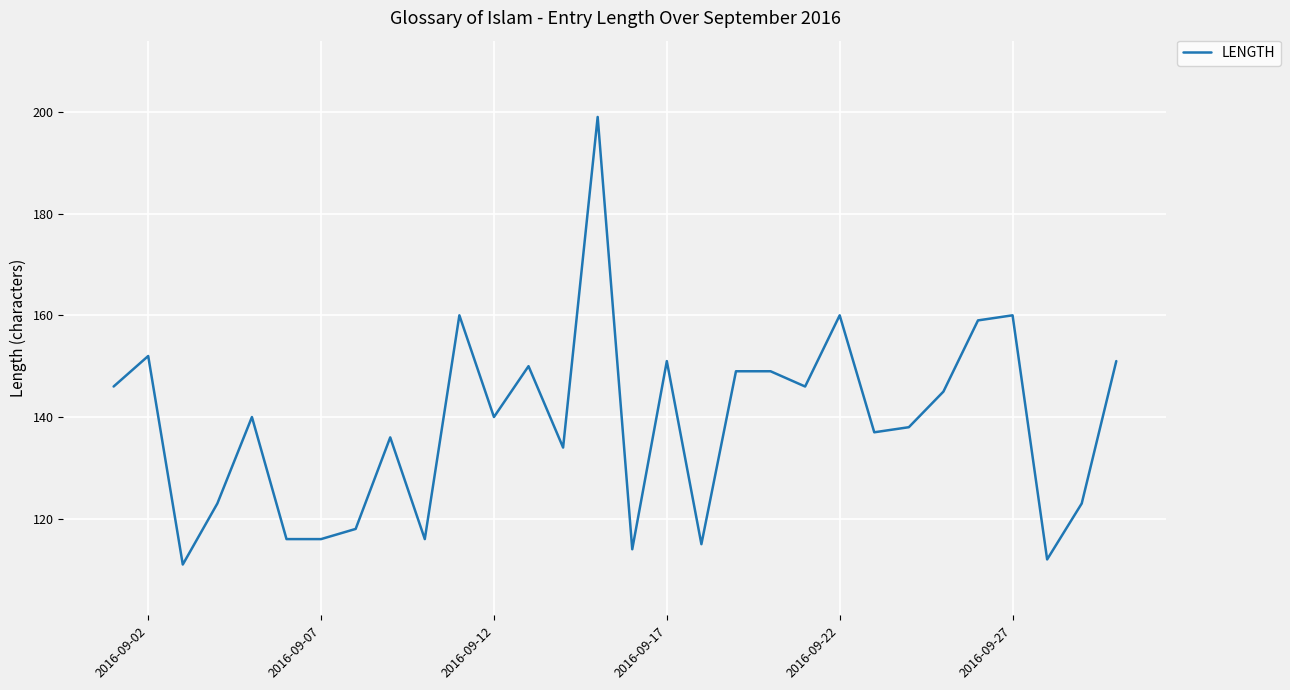

Is this an area chart (filled region under the line)?

No